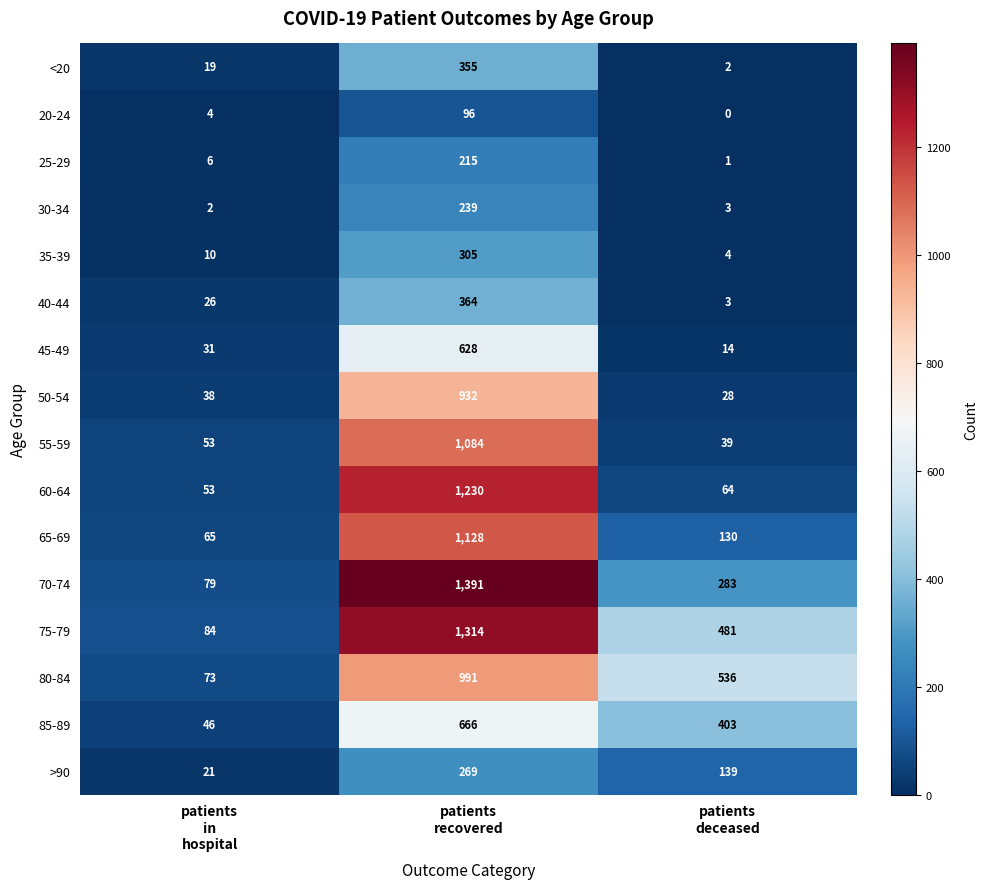

Which series has the largest range (max minus min)?

70-74